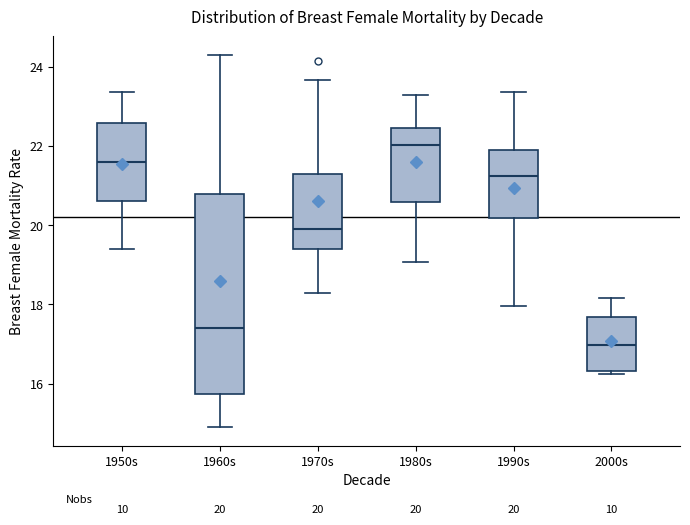

Comparing the boxes themselves (not the whiskers), which one is the tallest?

1960s